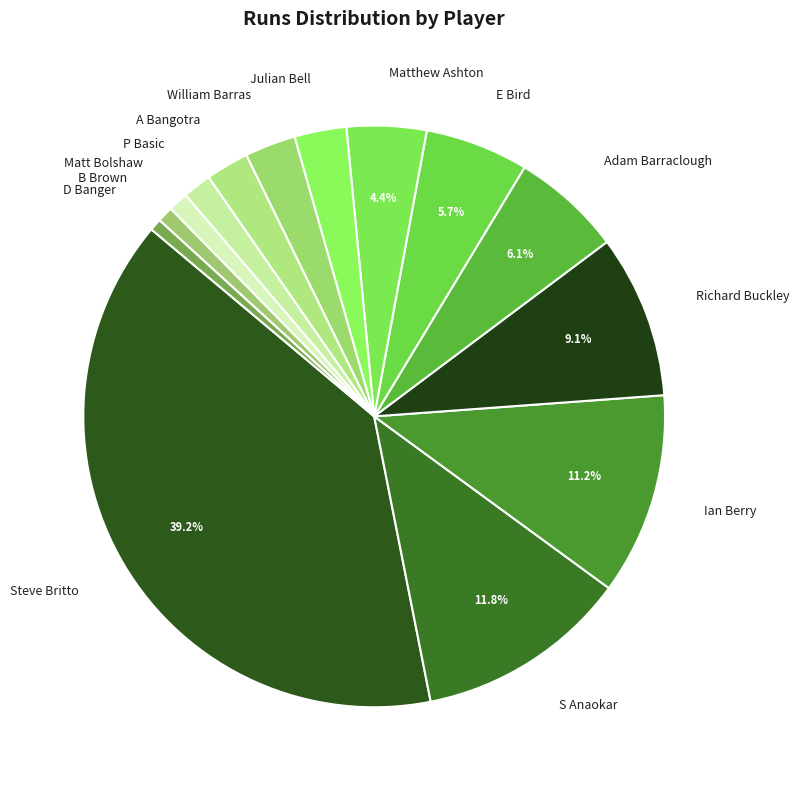

Is the sum of Matt Bolshaw and Steve Britto greater than half?

No